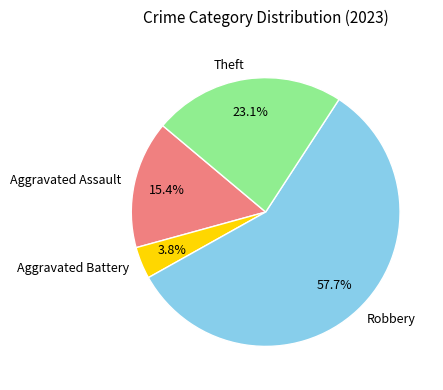

Count the number of slices in the pie.

4